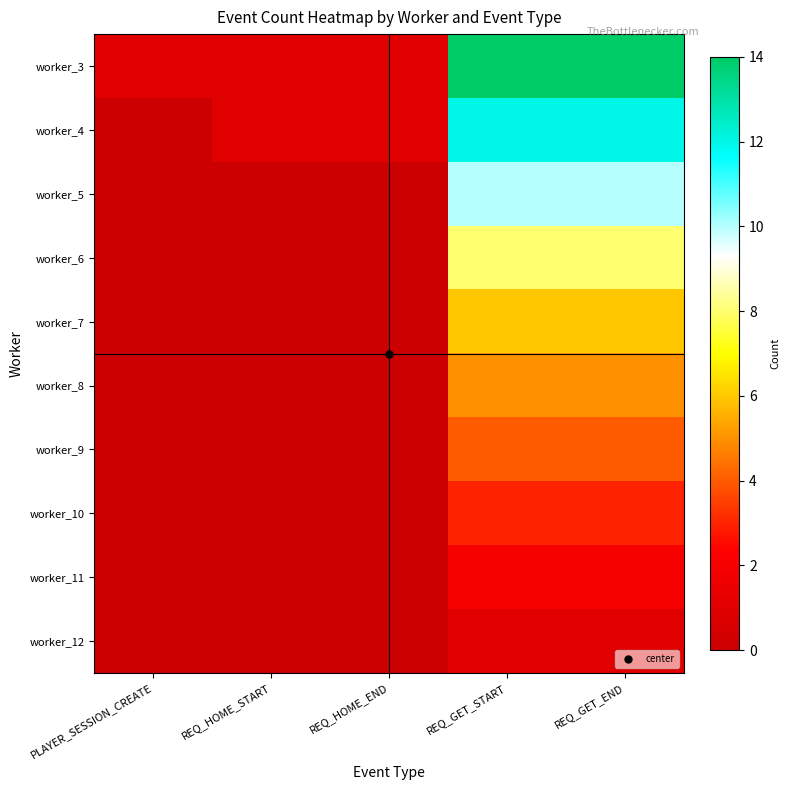

What is the difference between the highest and lowest values at PLAYER_SESSION_CREATE?

1